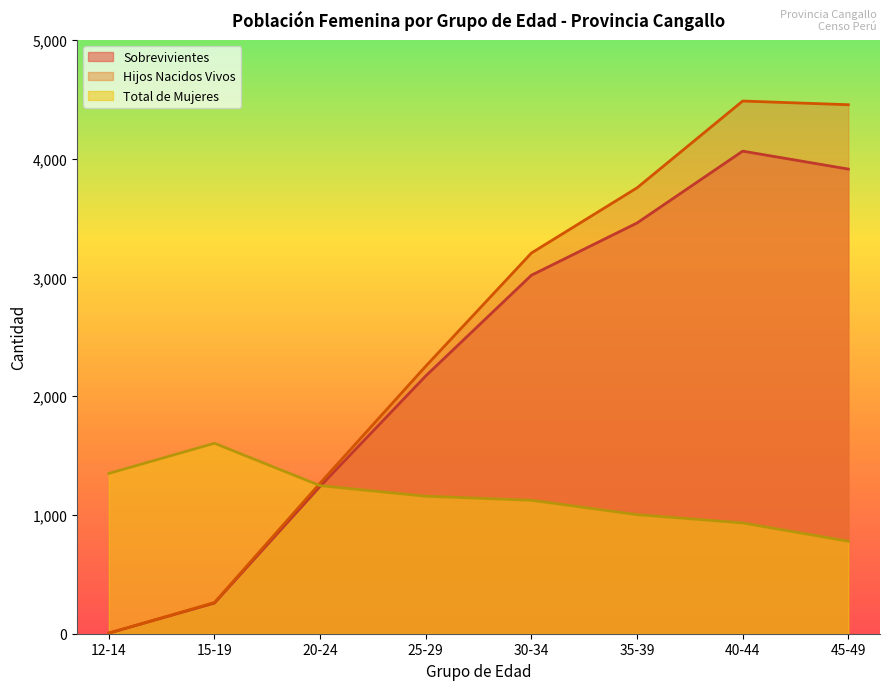

True or false: Hijos Nacidos Vivos has a value of 3755 at 35-39.

True